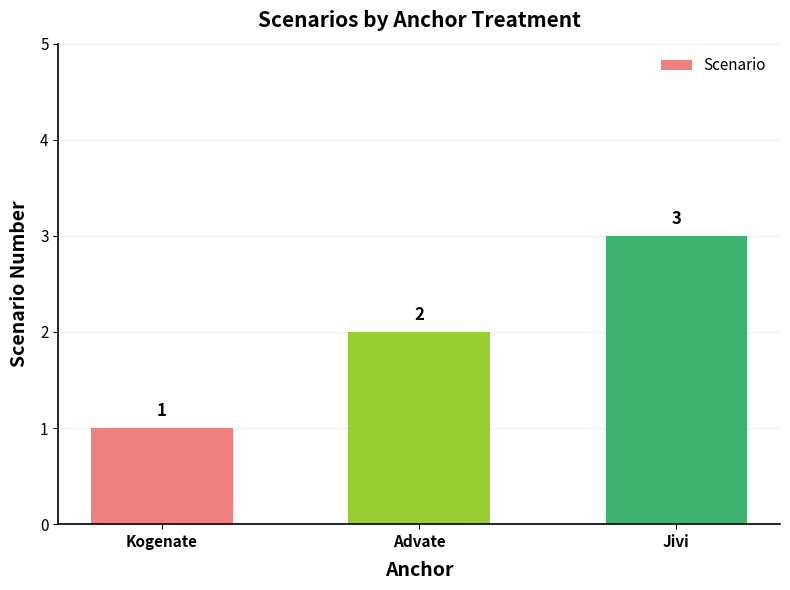

Where is the data nearest to the value 2?

Advate